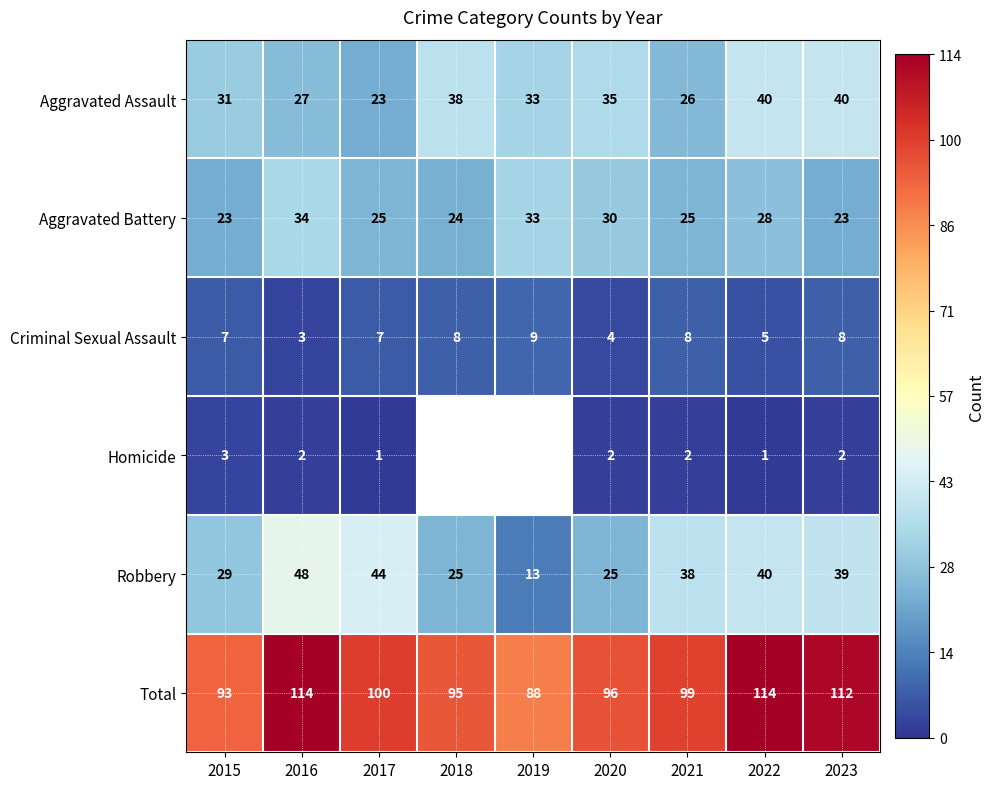

Where does the Total series first go above 99?

2016